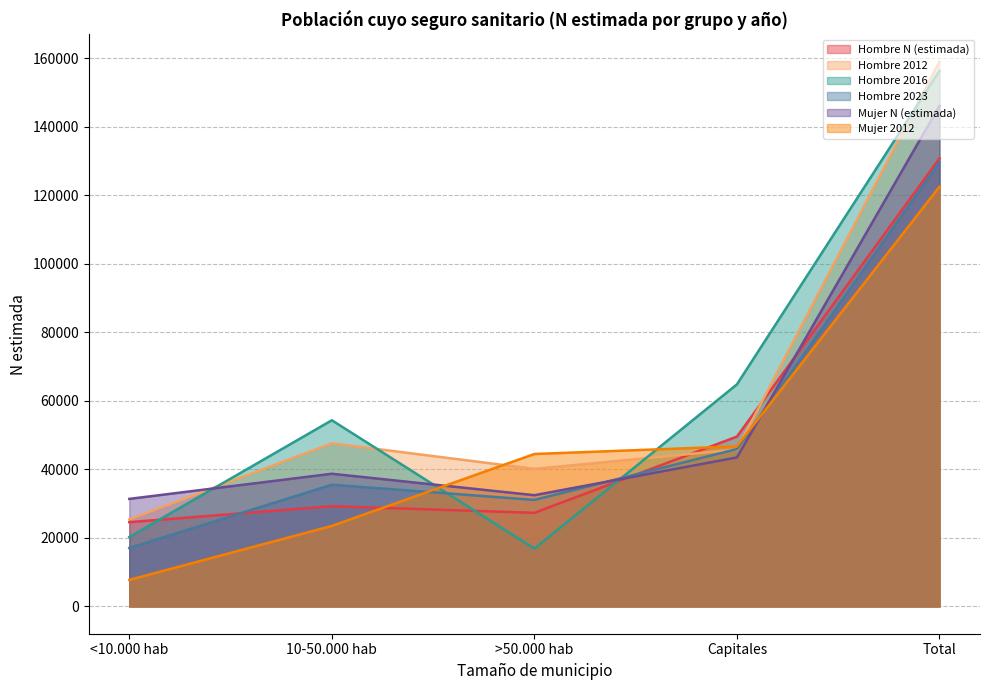

After their last crossing, which series has the higher values: Mujer N (estimada) or Hombre 2016?

Hombre 2016